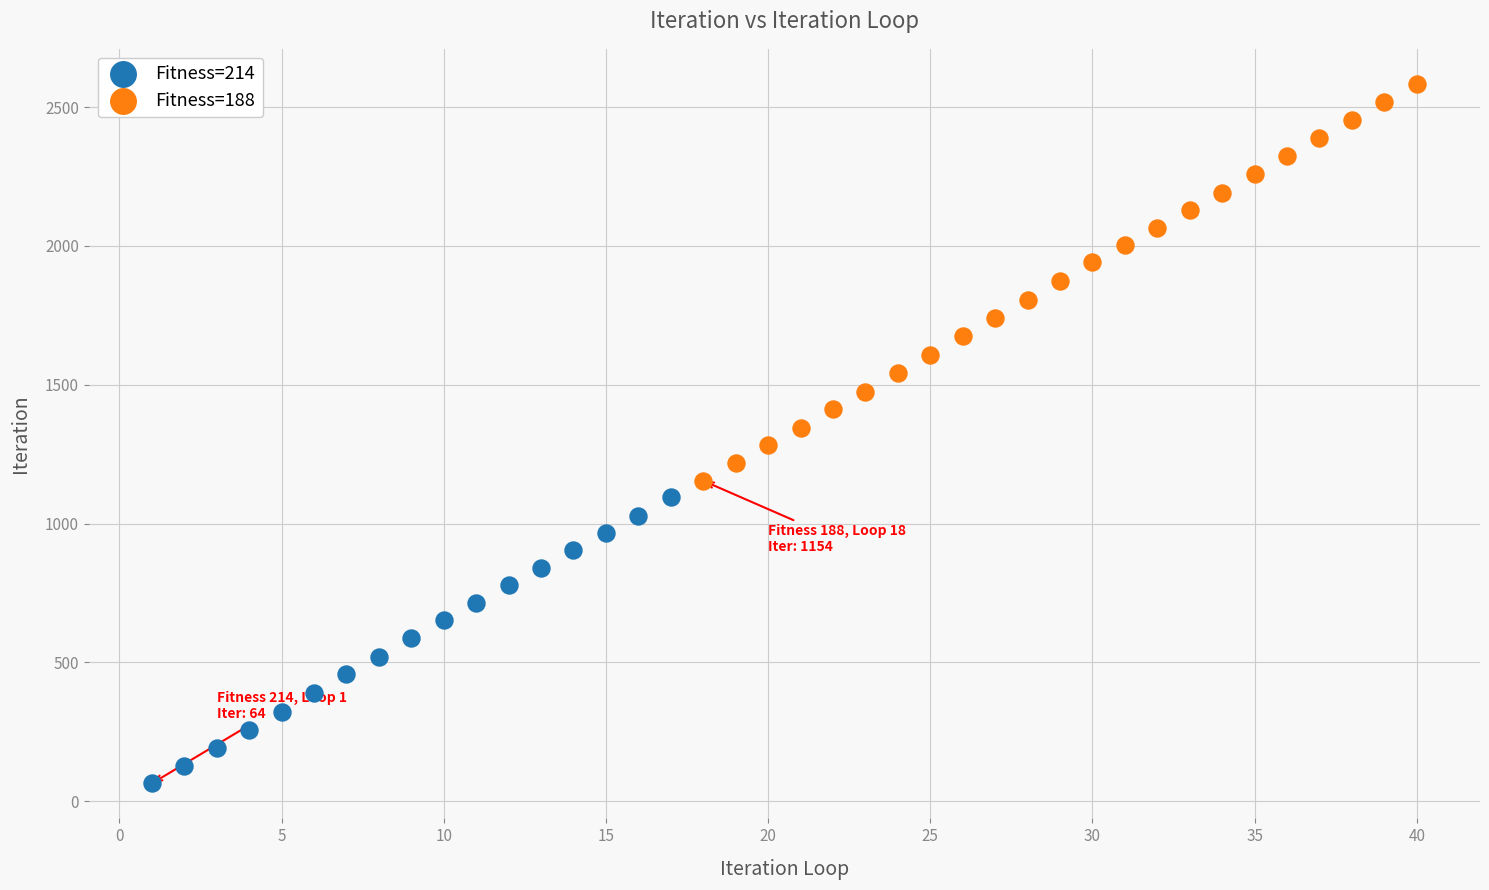

Which series contains the highest Y value?

Fitness=188